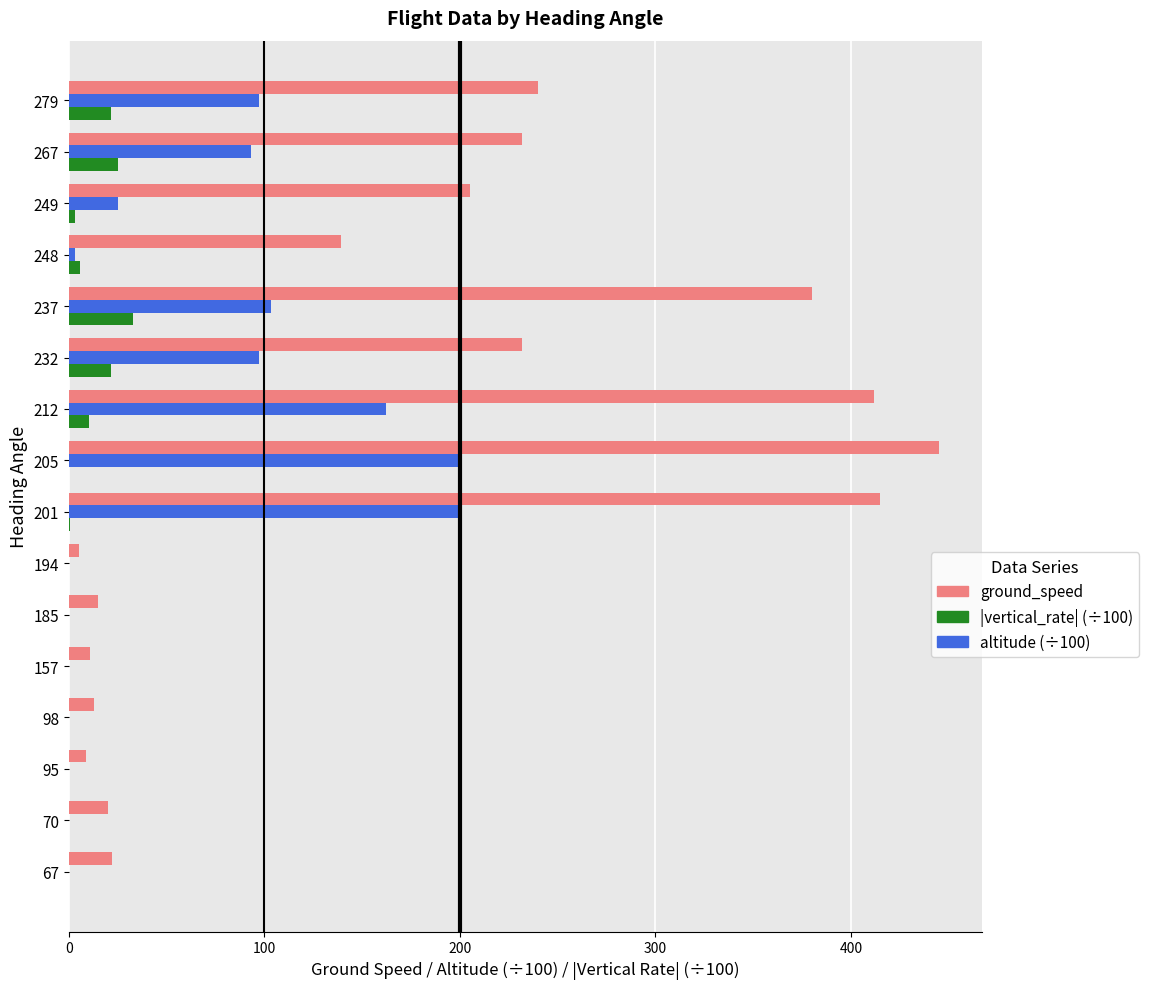

The value of ground_speed at 205 is 445.0. True or false?

True